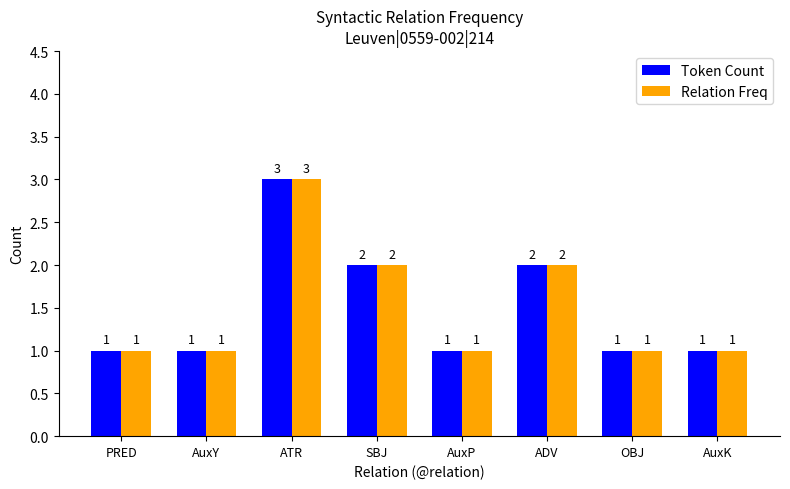

Count the Relation Freq values in the range 1 to 2.

7